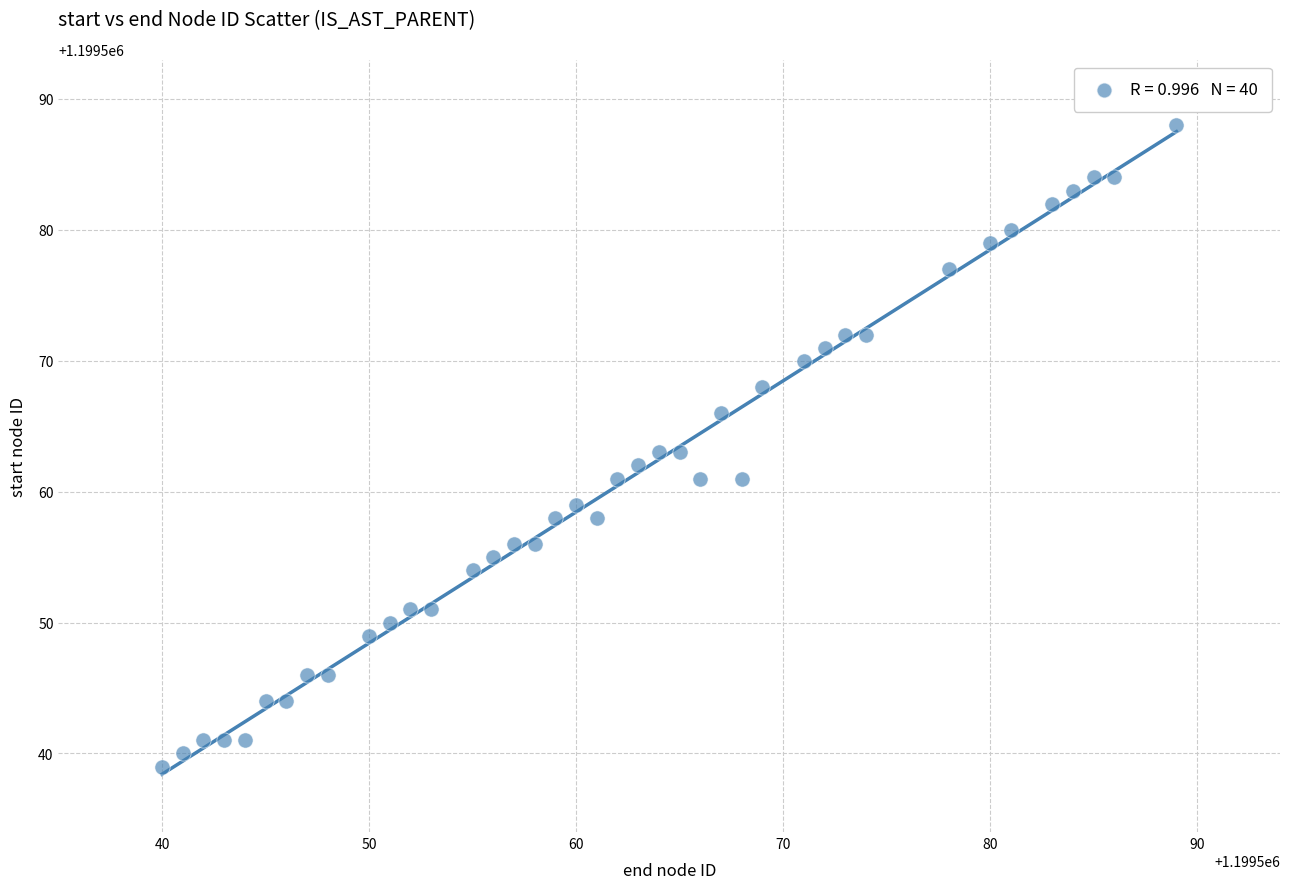

What is the range of X values (max minus min)?

49